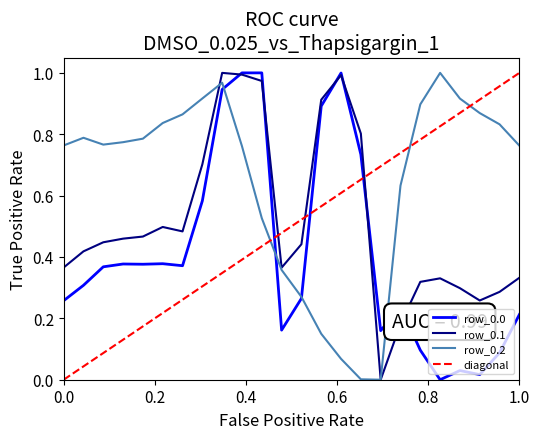

What is the sum of all row_0.0 values?

9.9